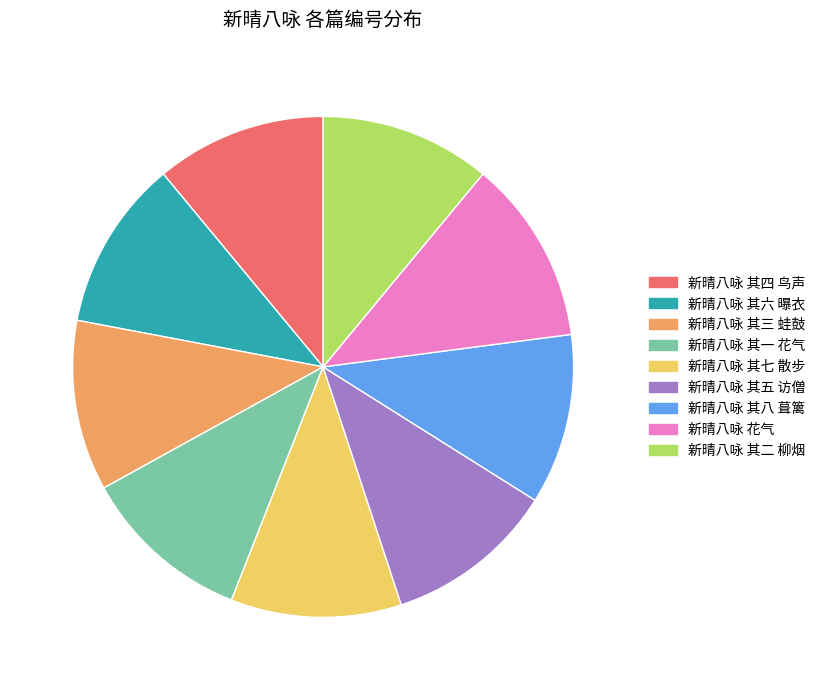

Does 新晴八咏 其六 曝衣 represent more than half of the total?

No